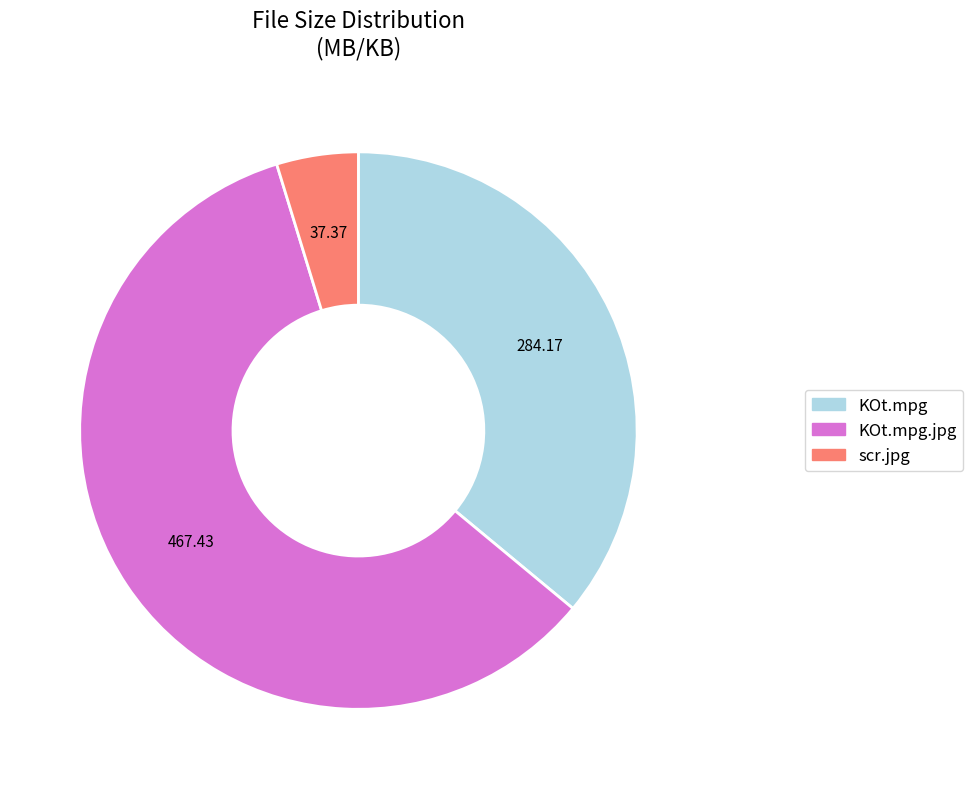

Is there any slice that represents more than half of the pie?

Yes